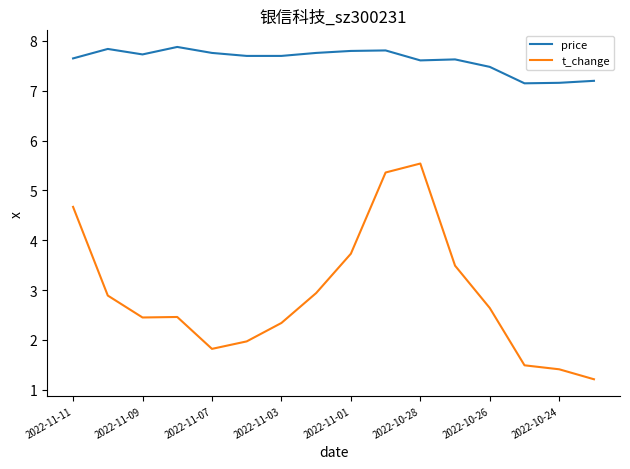

Rank the series by their maximum value, from lowest to highest.

t_change, price